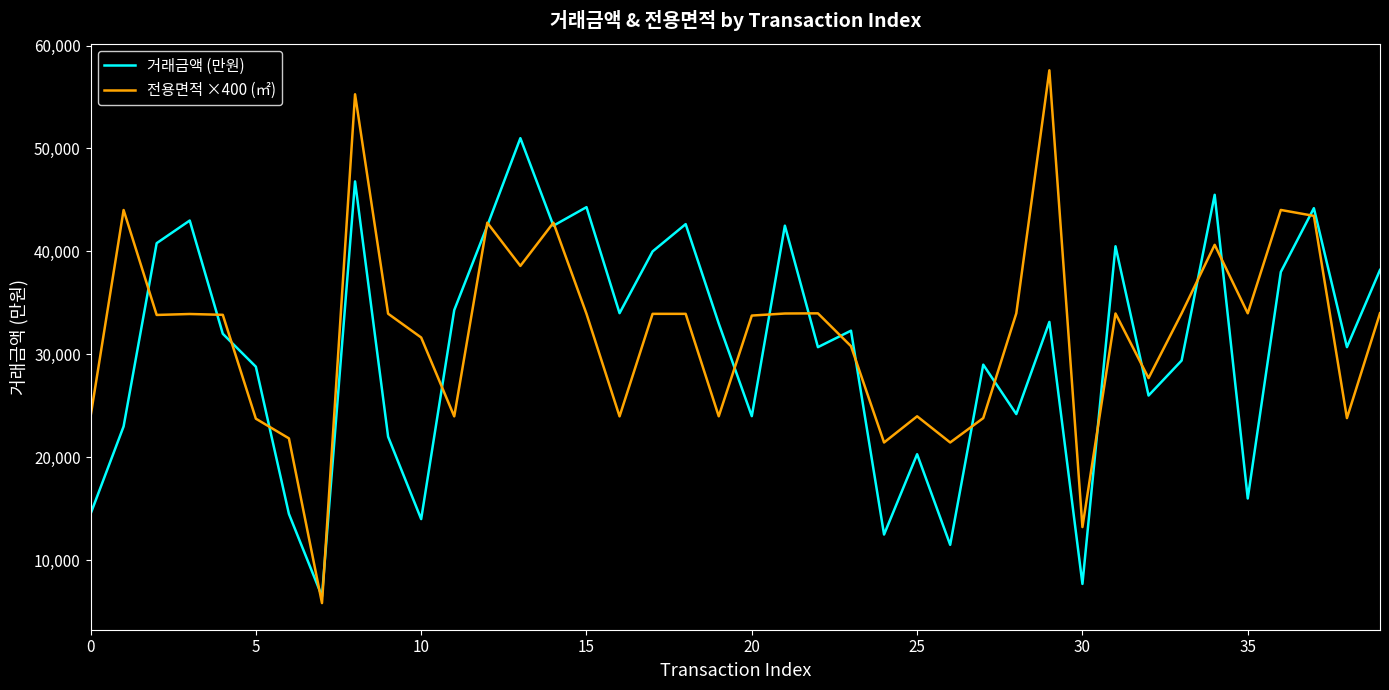

How many series are shown in this chart?

2